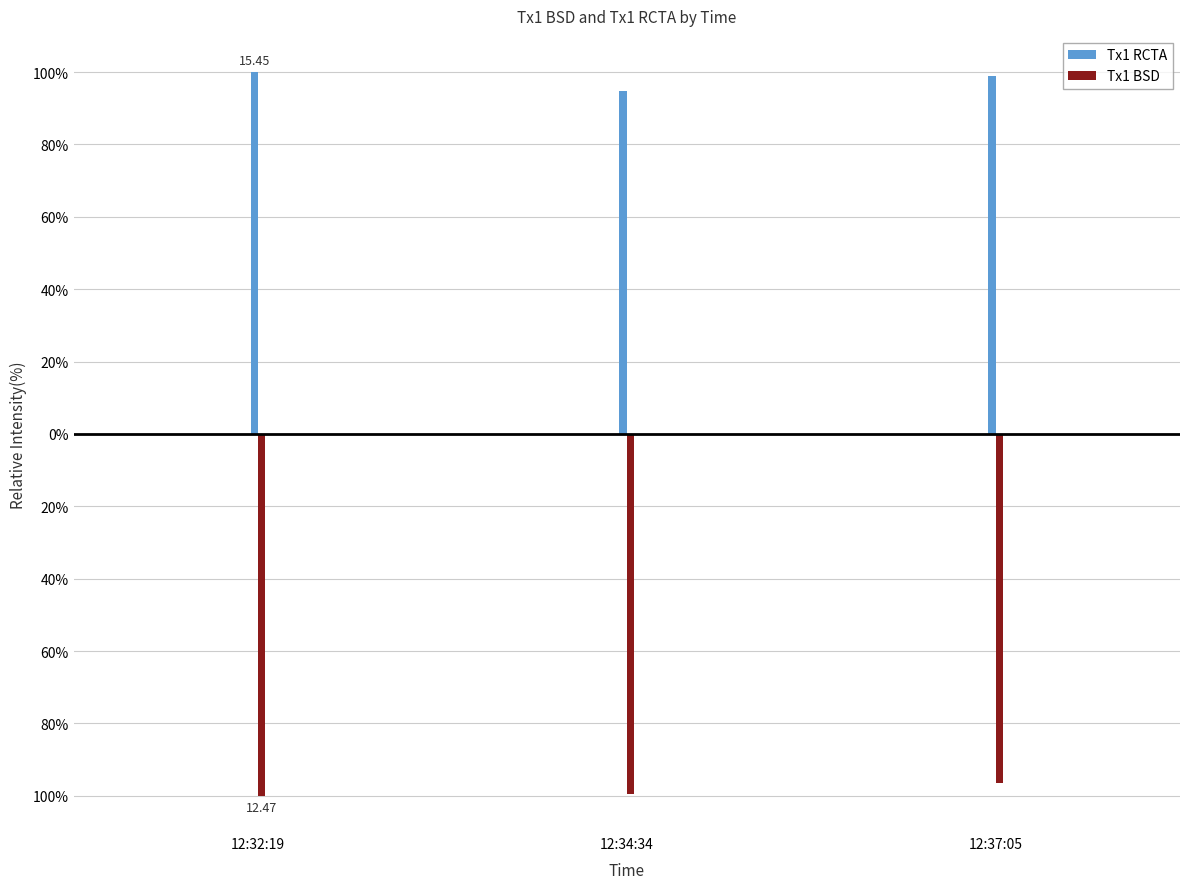

What is the label of the 1st bar from the left?

12:32:19